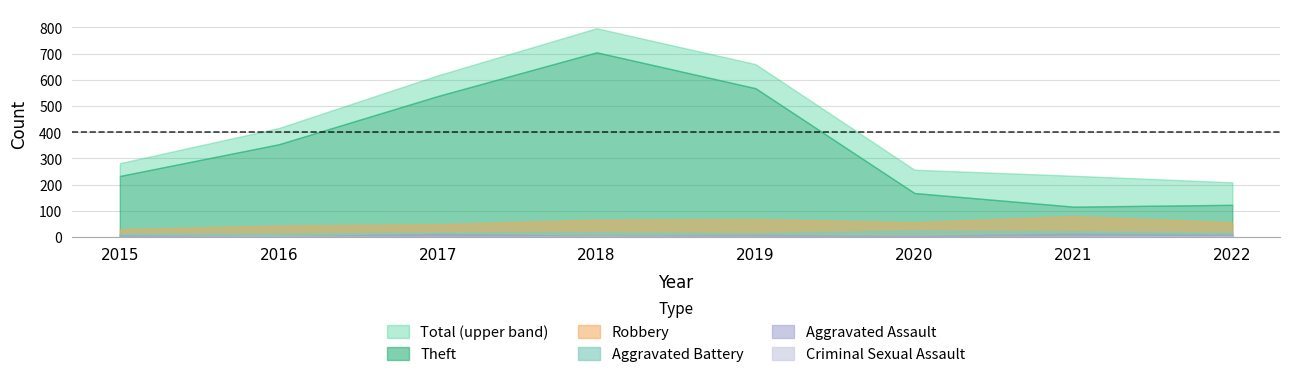

Between 2016 and 2020, which is larger?

2016